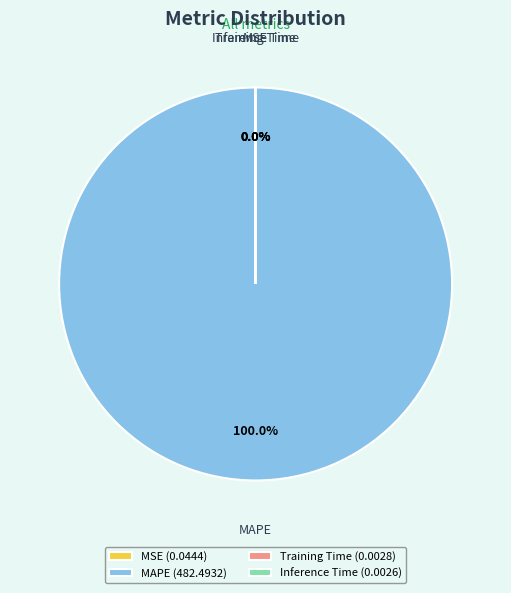

Does any single category account for the majority?

Yes